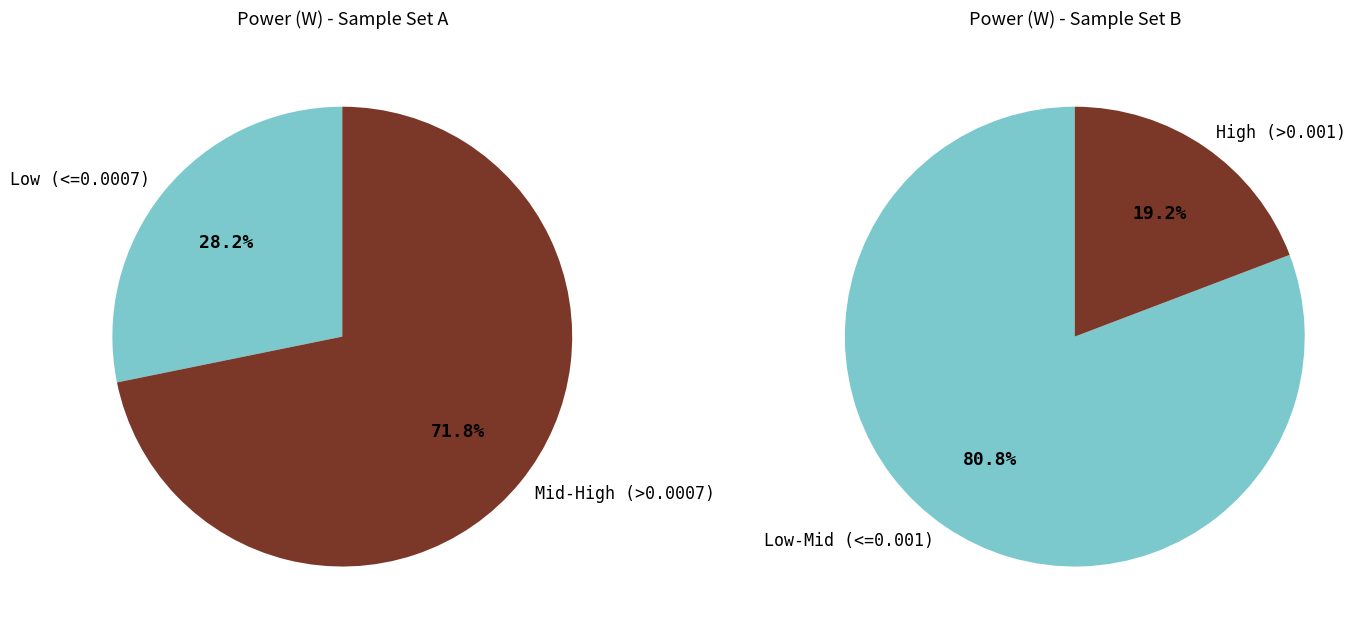

To the nearest percent, what portion does 17 represent?

6%